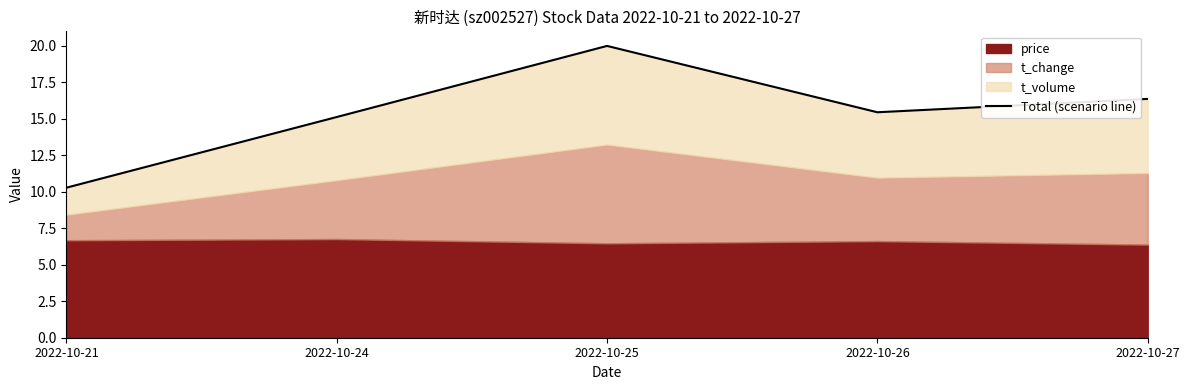

True or false: there are more than 1 points higher than both neighbors.

False